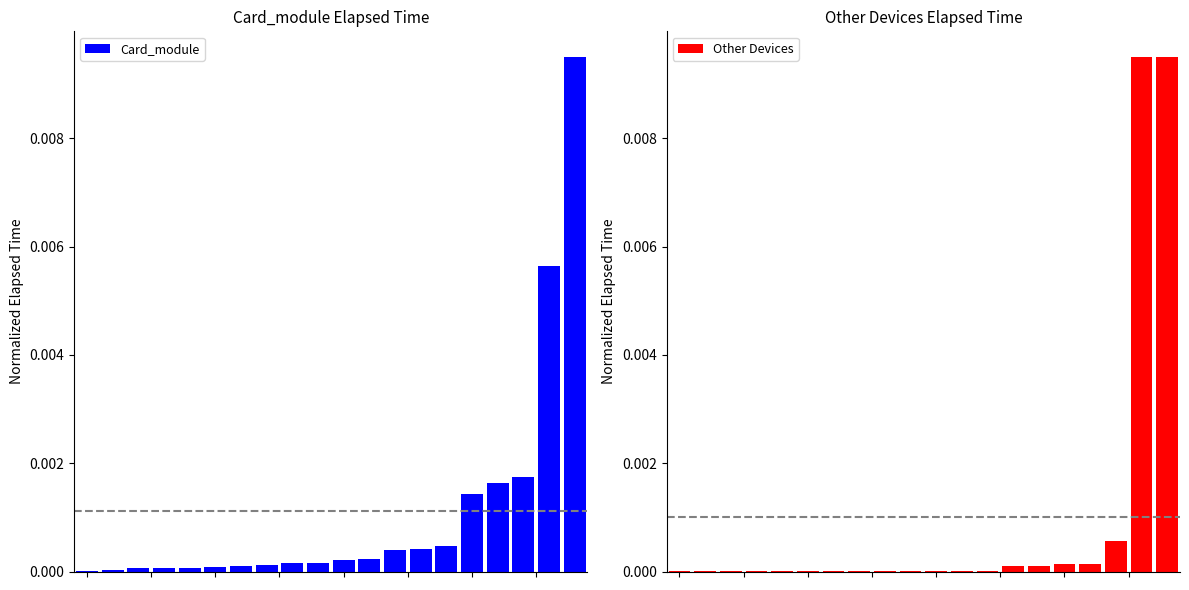

How many bars are there in total?

40